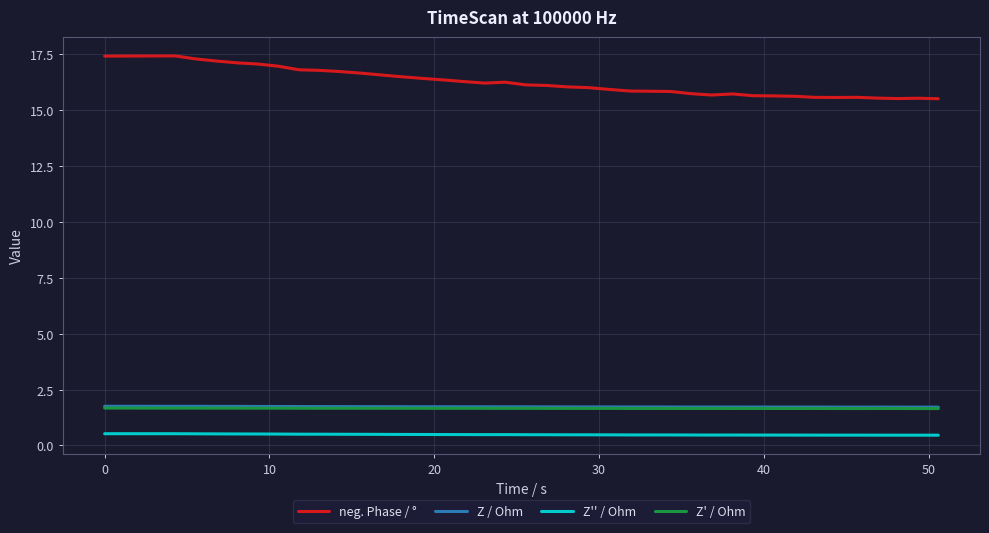

What is the minimum value for Z' / Ohm?

1.7